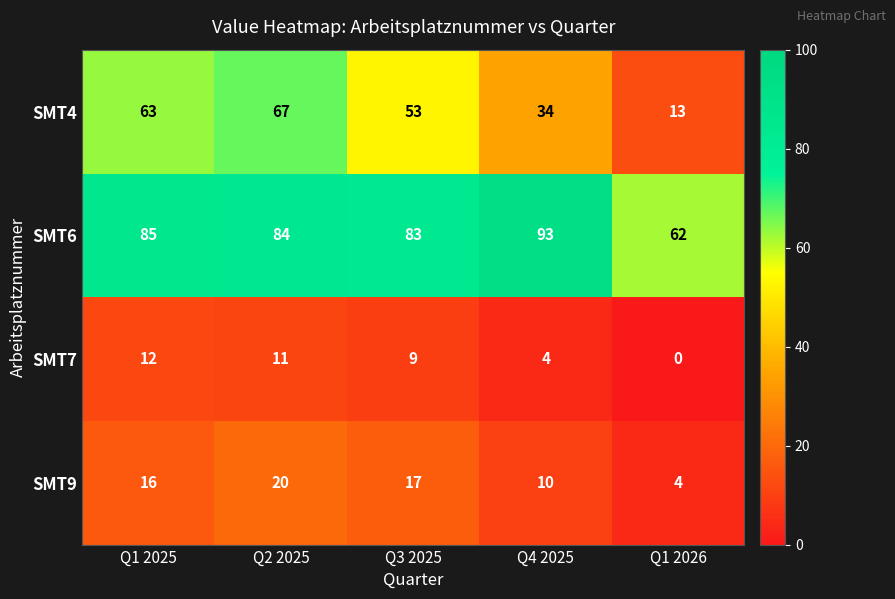

True or false: SMT6 has a value of 62 at Q1 2026.

True